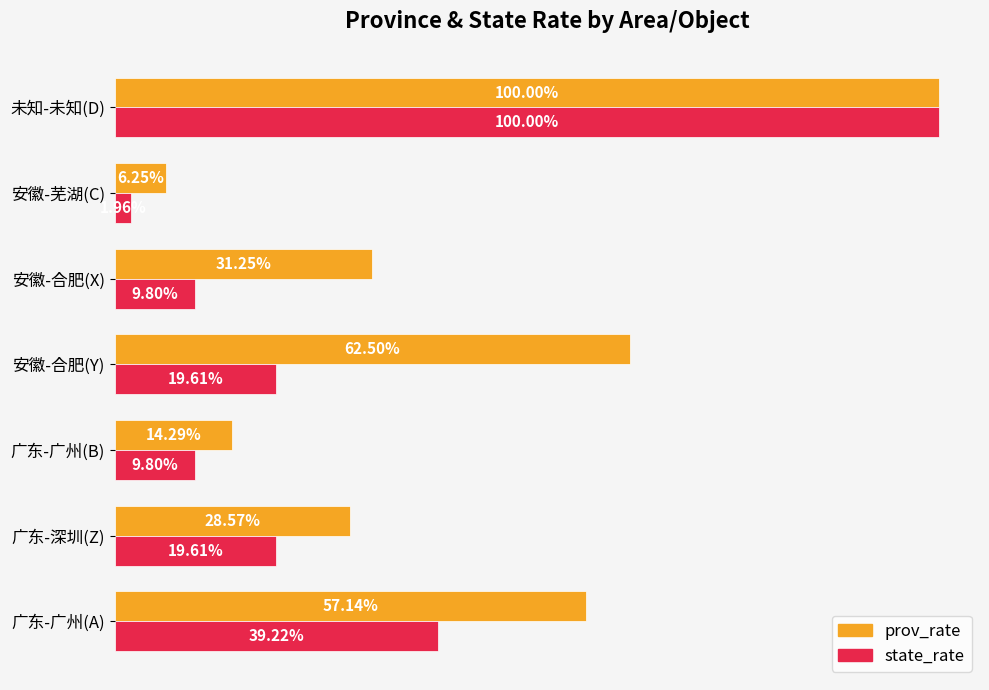

What is the average value of the prov_rate series?

0.4